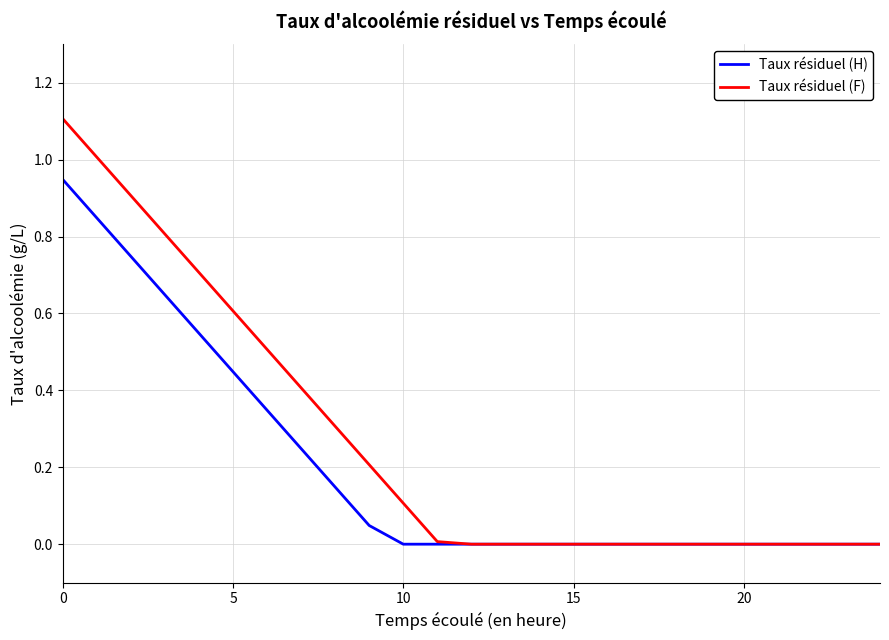

Rank the series by their average value, from lowest to highest.

Taux résiduel (H), Taux résiduel (F)